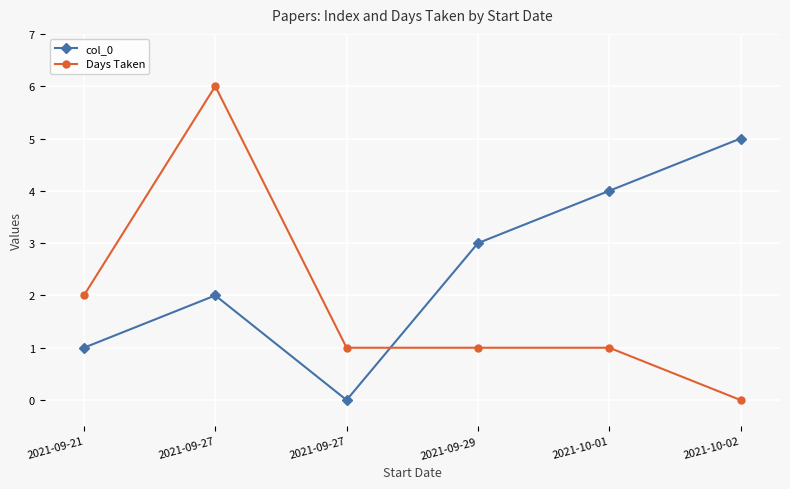

How many lines are shown in the chart?

2